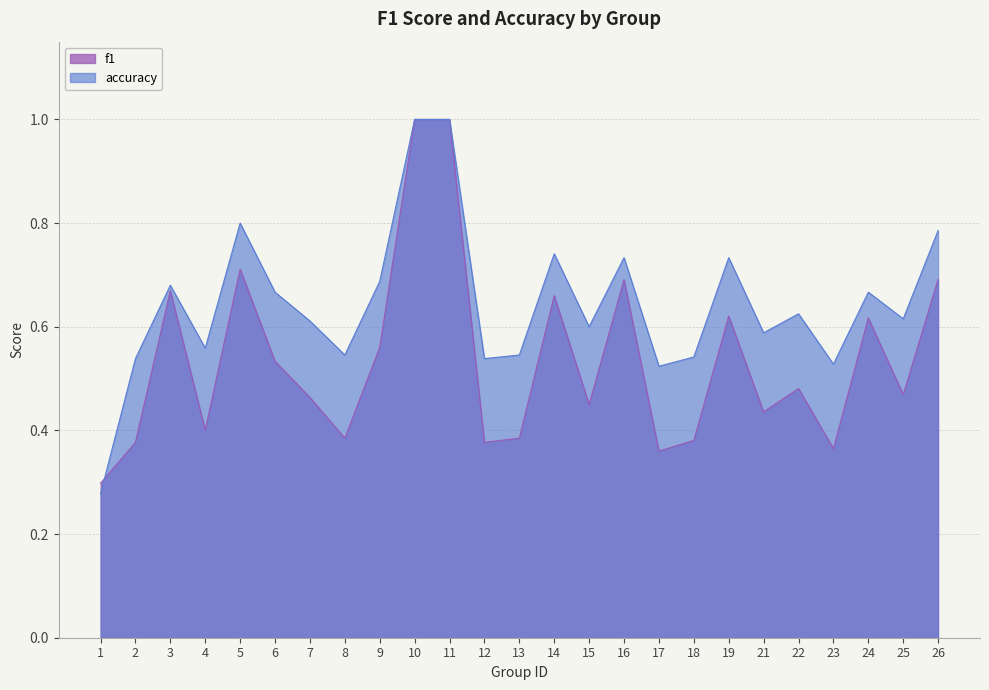

Which series has the largest total across all categories?

accuracy